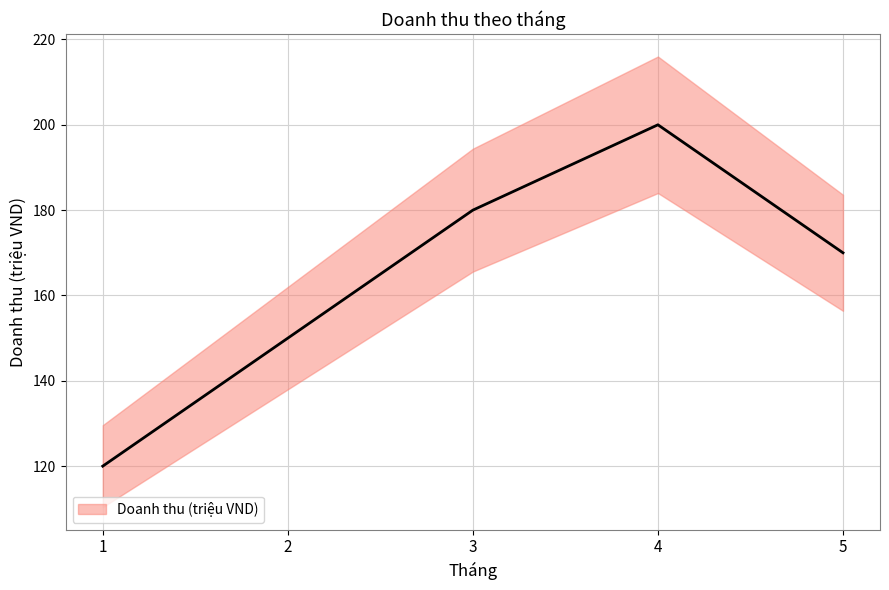

The value at 4 is 319. True or false?

False